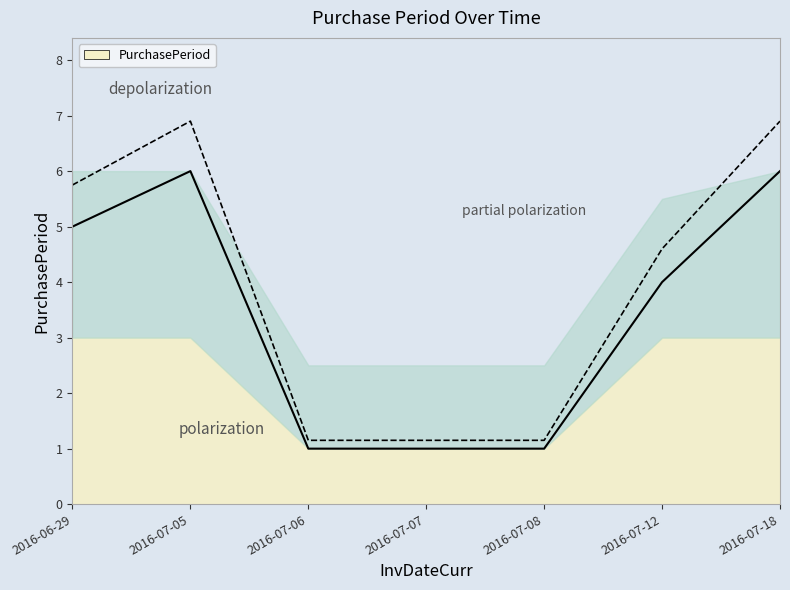

What is the value of the 4th point from the left?

1